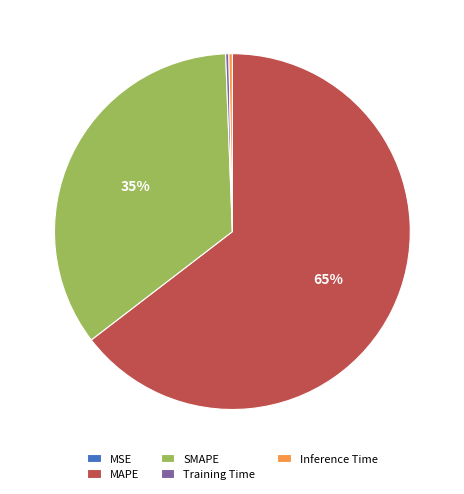

To the nearest percent, what is the average slice percentage?

20%